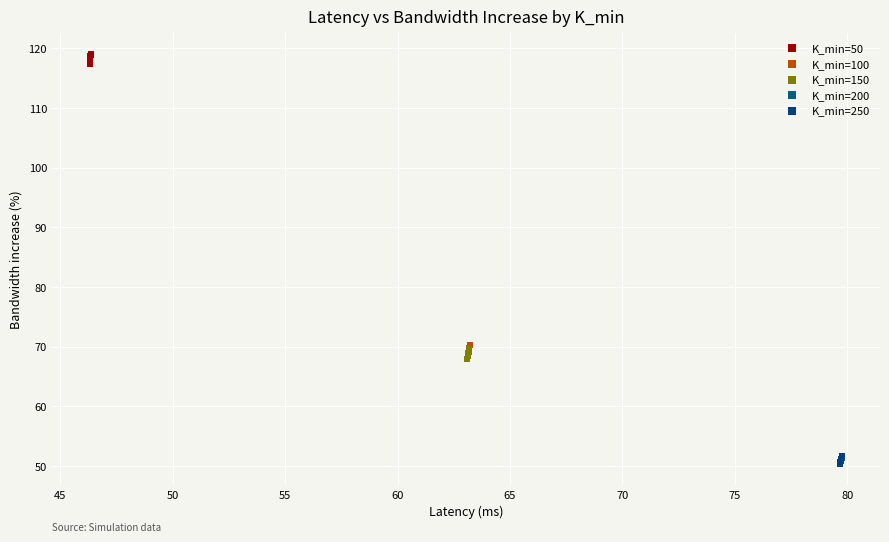

Which series reaches the maximum Y coordinate?

K_min=50